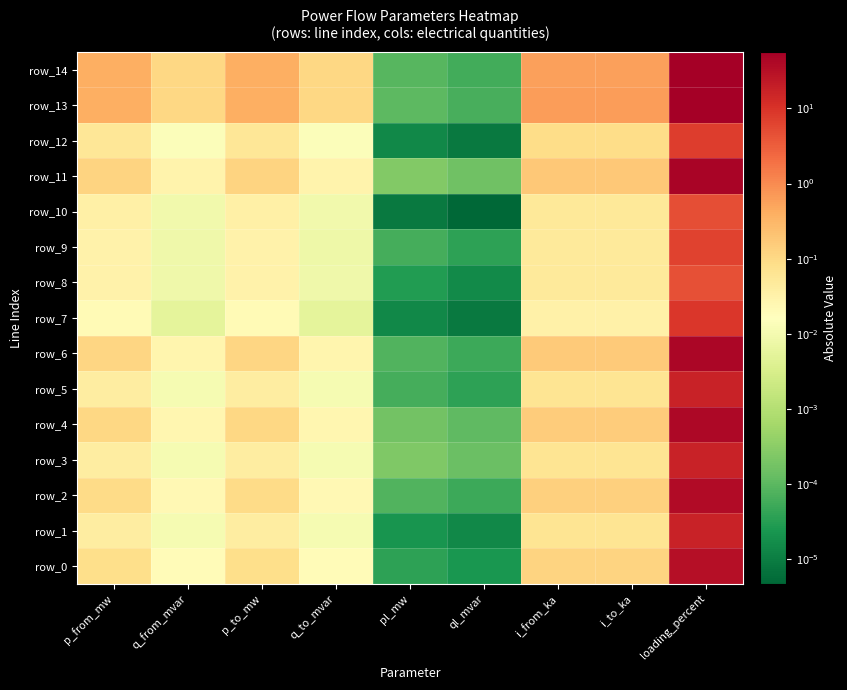

True or false: row_10 has a value of 0.1 at i_to_ka.

True